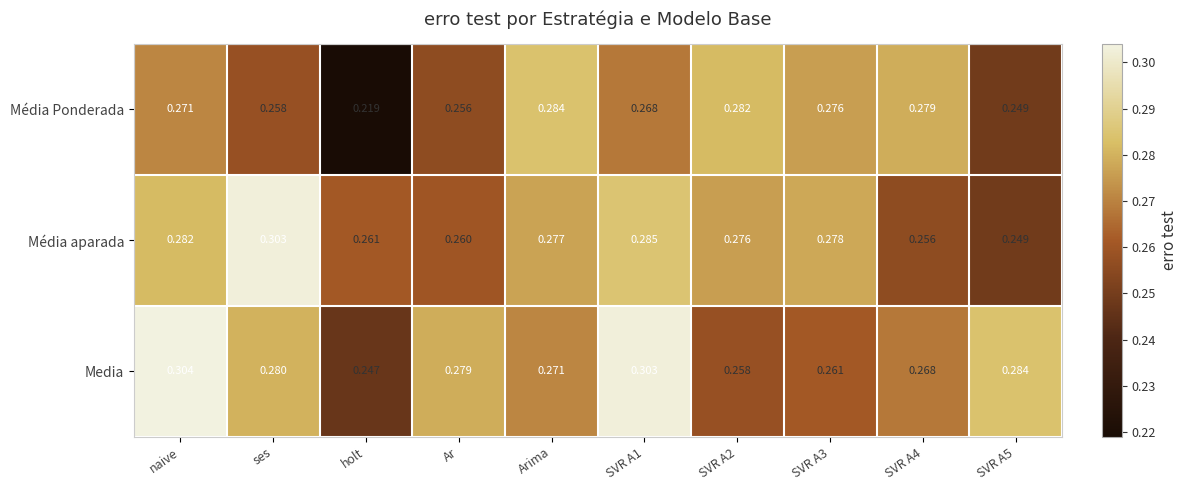

At which category is the sum across all series the highest?

naive